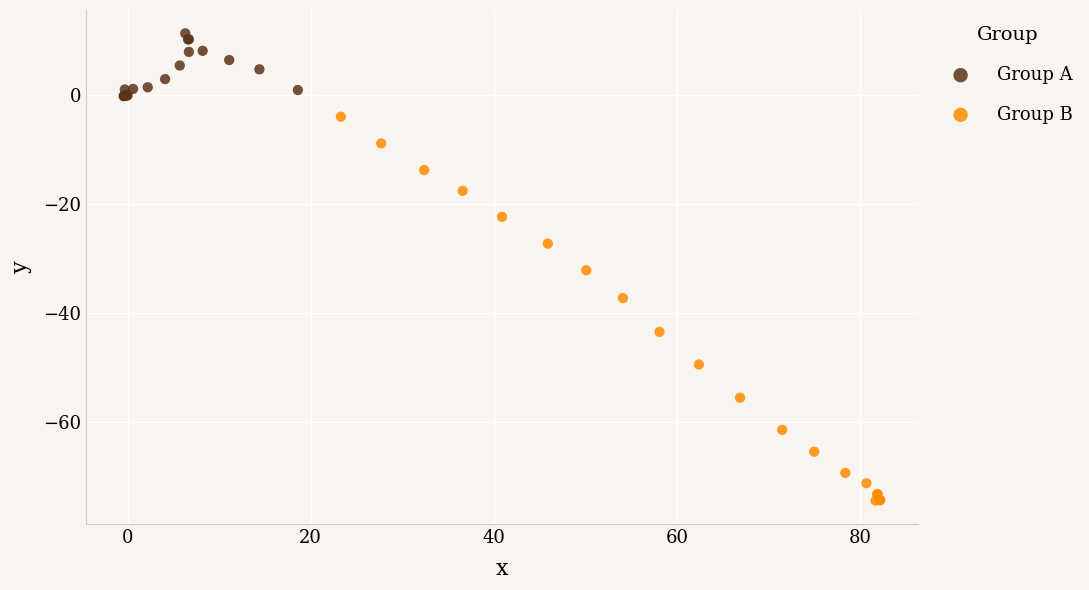

Which series contains the highest Y value?

Group A